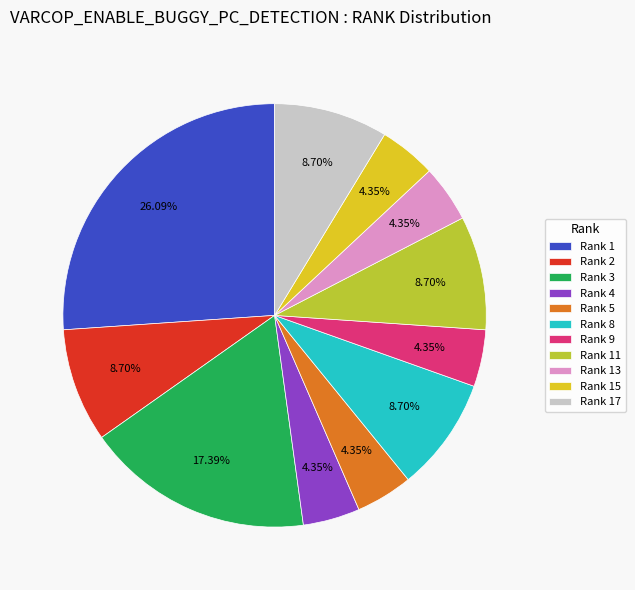

Is there a majority slice in this chart?

No